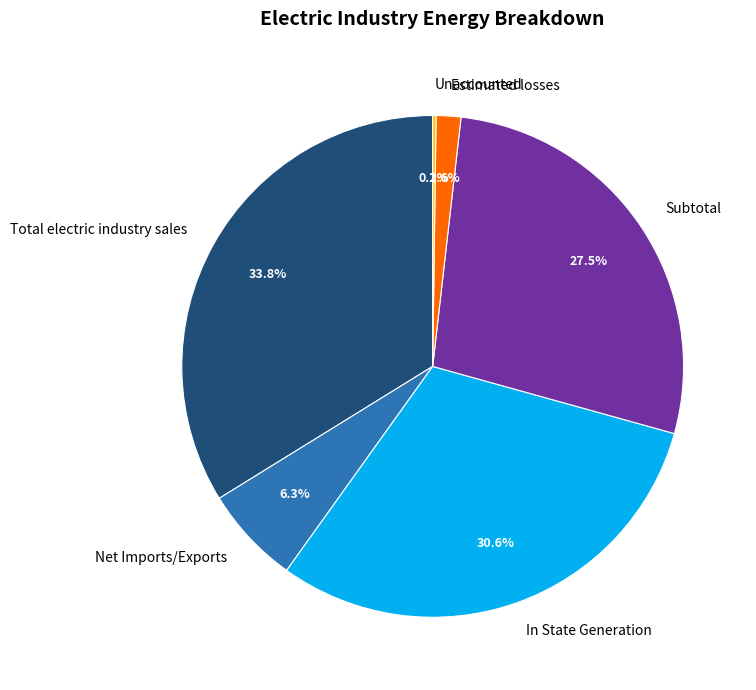

Combined, do Total electric industry sales and Estimated losses account for over 50%?

No